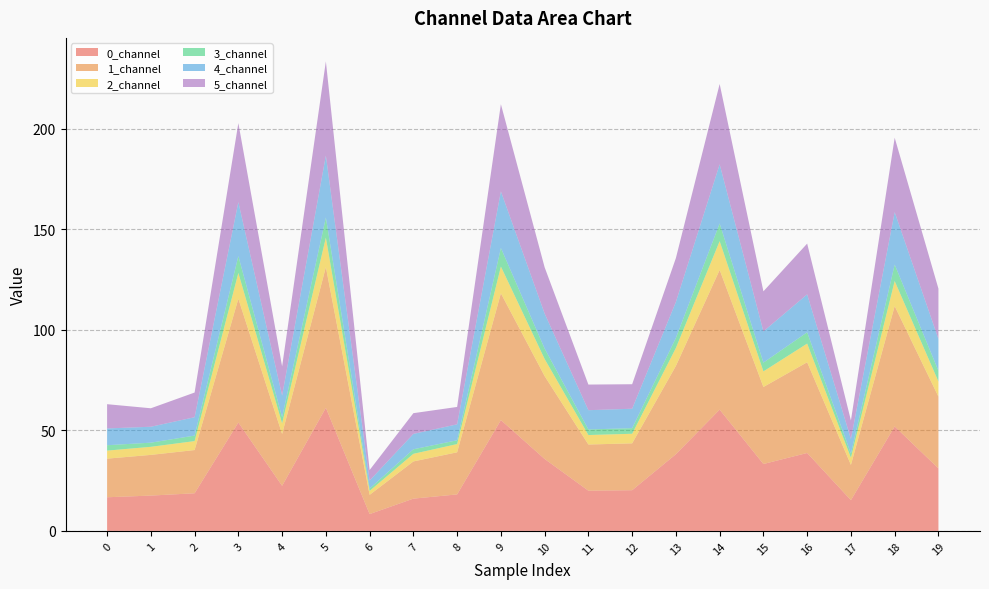

Reading left to right, what are all the values shown in this chart?

0_channel: 0=16.7	1=17.6	2=18.7	3=53.9	4=22.4	5=61.2	6=8.4	7=16.0	8=18.1	9=55.1	10=35.8	11=20.0	12=20.2	13=38.1	14=60.3	15=33.3	16=38.7	17=15.3	18=51.9	19=31.1
1_channel: 0=19.2	1=20.2	2=21.5	3=61.5	4=25.8	5=70.0	6=9.6	7=18.5	8=20.9	9=63.0	10=41.2	11=23.0	12=23.3	13=43.9	14=69.5	15=38.3	16=45.1	17=17.5	18=59.9	19=35.7
2_channel: 0=4.0	1=4.0	2=4.5	3=12.8	4=5.3	5=14.6	6=2.0	7=3.8	8=4.1	9=13.3	10=8.5	11=4.7	12=4.8	13=8.9	14=14.3	15=7.8	16=9.3	17=3.6	18=12.4	19=7.5
3_channel: 0=2.7	1=2.1	2=2.7	3=8.4	4=3.1	5=10.0	6=1.2	7=2.3	8=1.9	9=9.2	10=5.2	11=2.8	12=2.8	13=5.0	14=8.8	15=4.4	16=5.6	17=2.0	18=8.2	19=5.3
4_channel: 0=8.3	1=7.9	2=9.1	3=26.8	4=10.7	5=30.8	6=4.0	7=7.6	8=7.9	9=28.1	10=17.4	11=9.6	12=9.7	13=17.9	14=29.4	15=15.5	16=18.9	17=7.3	18=26.1	19=15.8
5_channel: 0=12.1	1=9.2	2=12.3	3=39.3	4=14.5	5=46.8	6=5.2	7=10.3	8=8.6	9=43.3	10=23.0	11=12.7	12=12.2	13=21.8	14=39.9	15=19.9	16=25.2	17=9.2	18=37.0	19=25.0